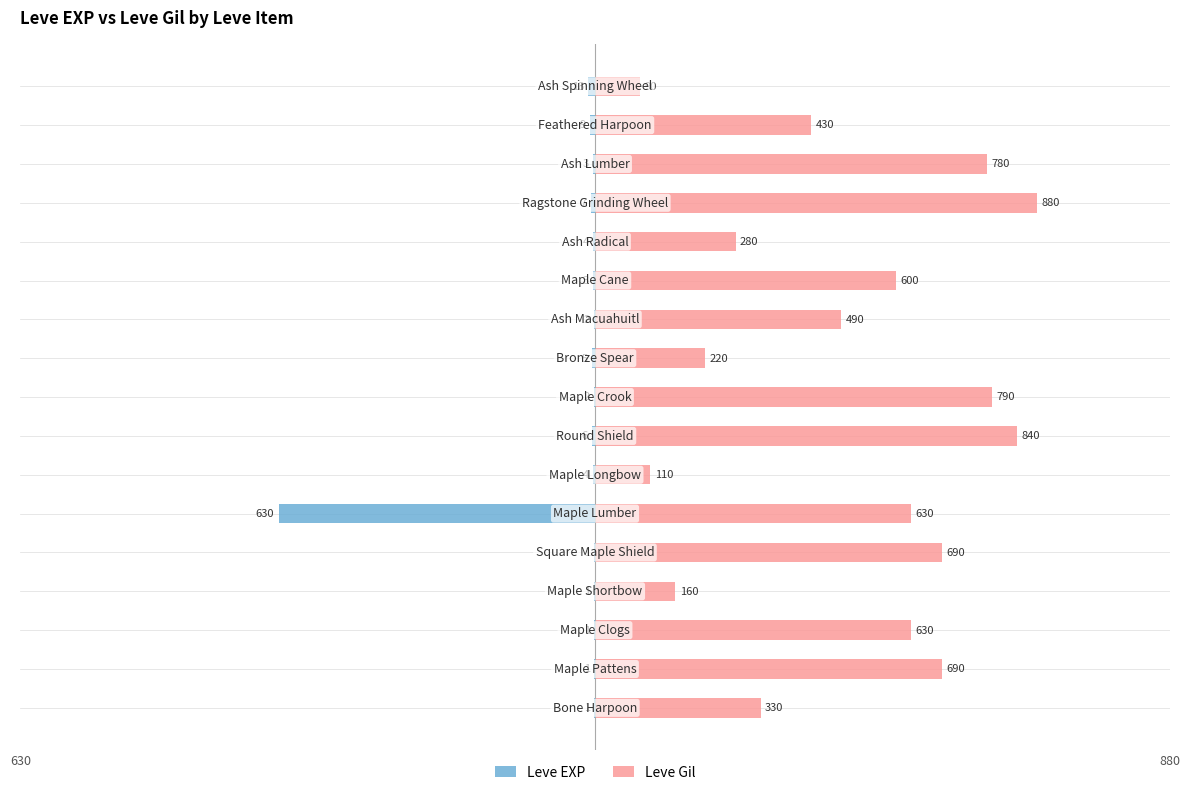

How many groups of bars are there?

17